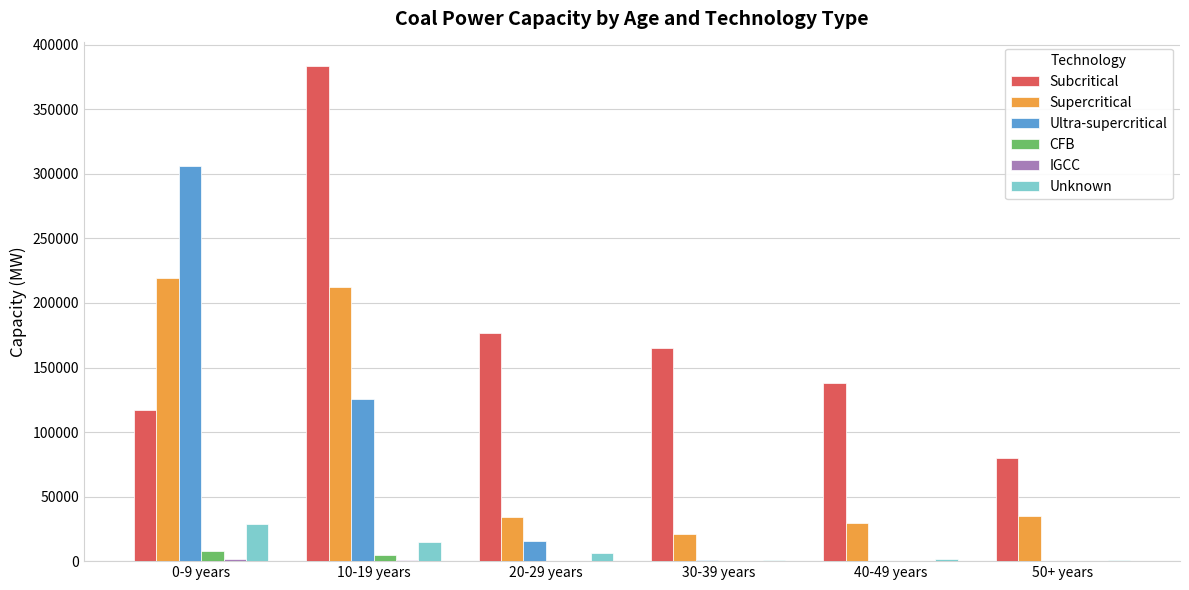

Between 30-39 years and 50+ years, which series saw the biggest shift?

Subcritical